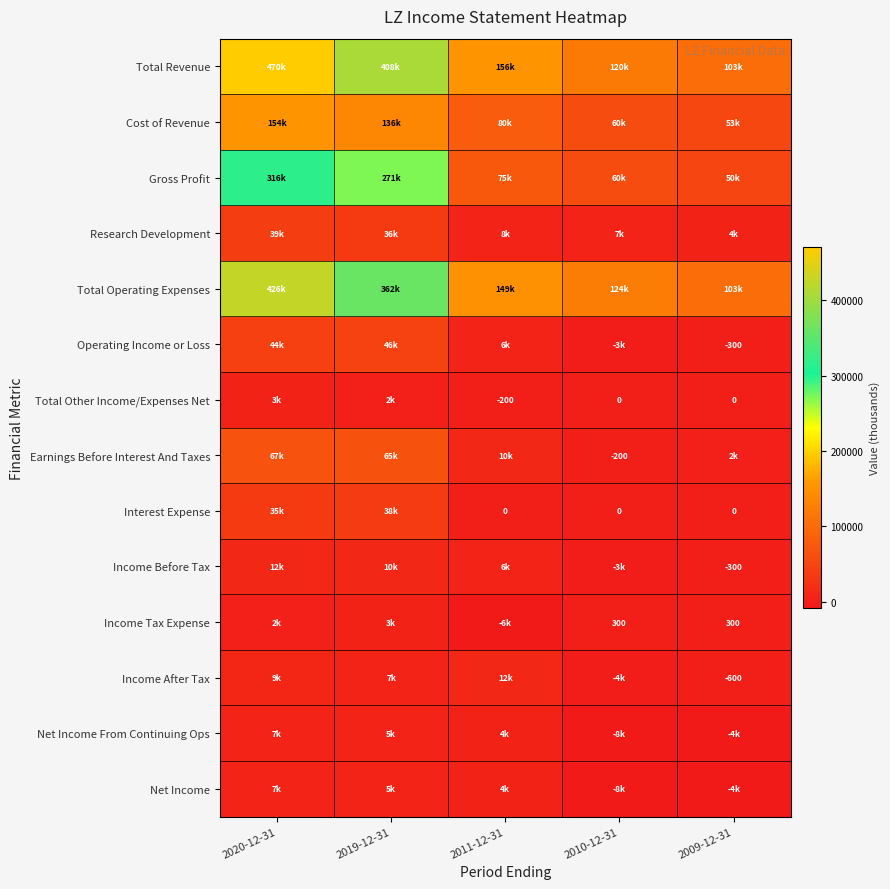

Where does the Cost of Revenue series first go above 80400?

2020-12-31